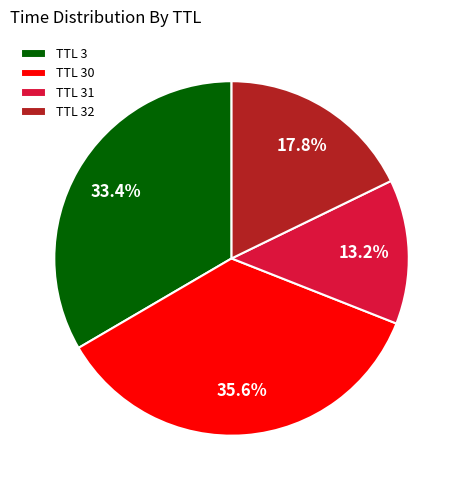

Rank the categories by value from highest to lowest.

TTL 30, TTL 3, TTL 32, TTL 31